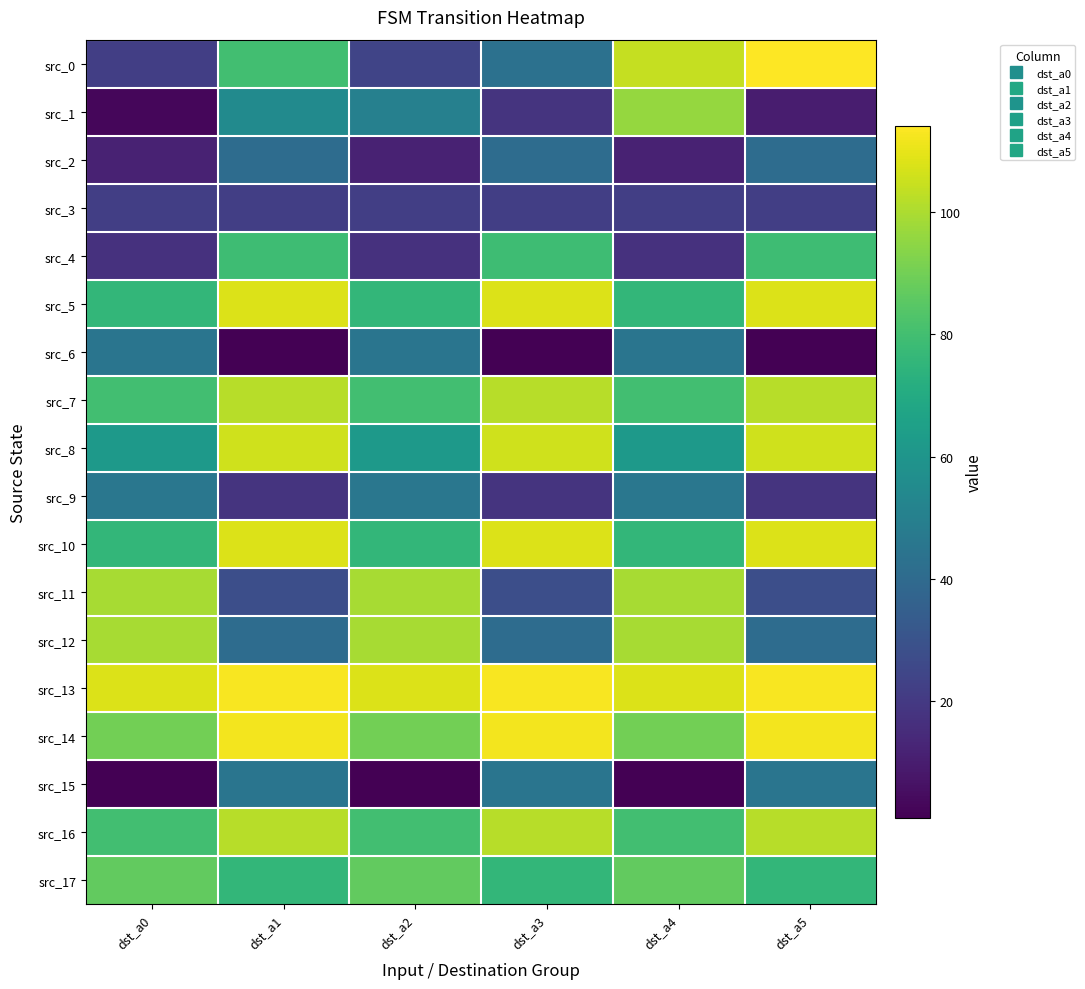

What is the greatest value displayed?

114